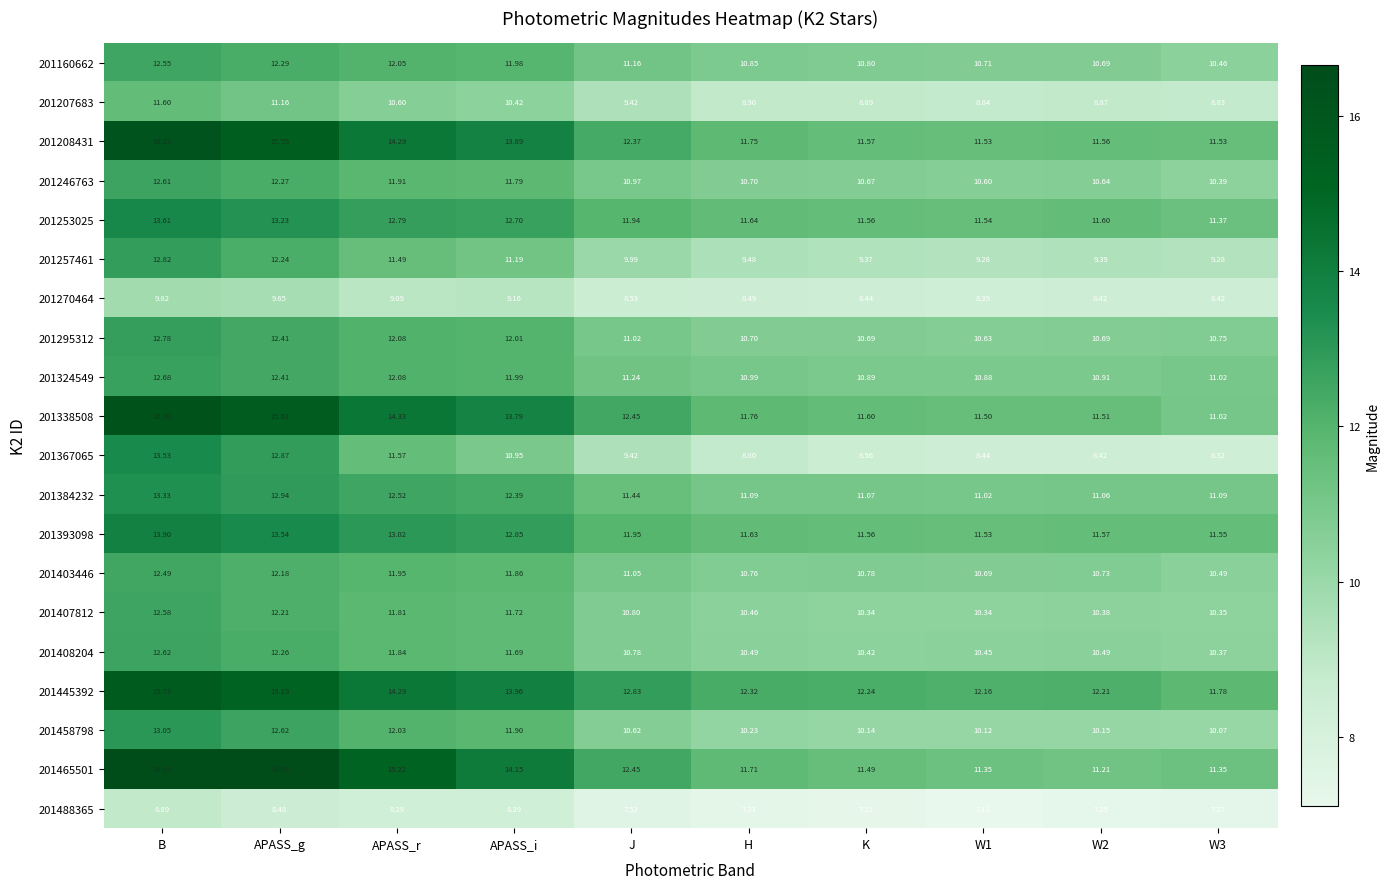

At which label does 201270464 reach its peak?

B